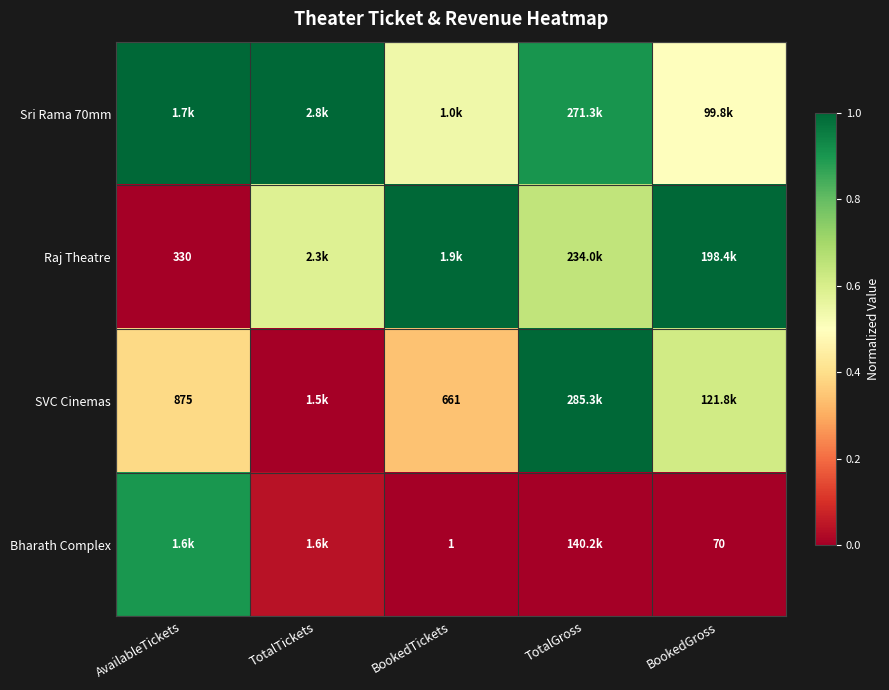

At which category is the sum across all series the highest?

TotalGross